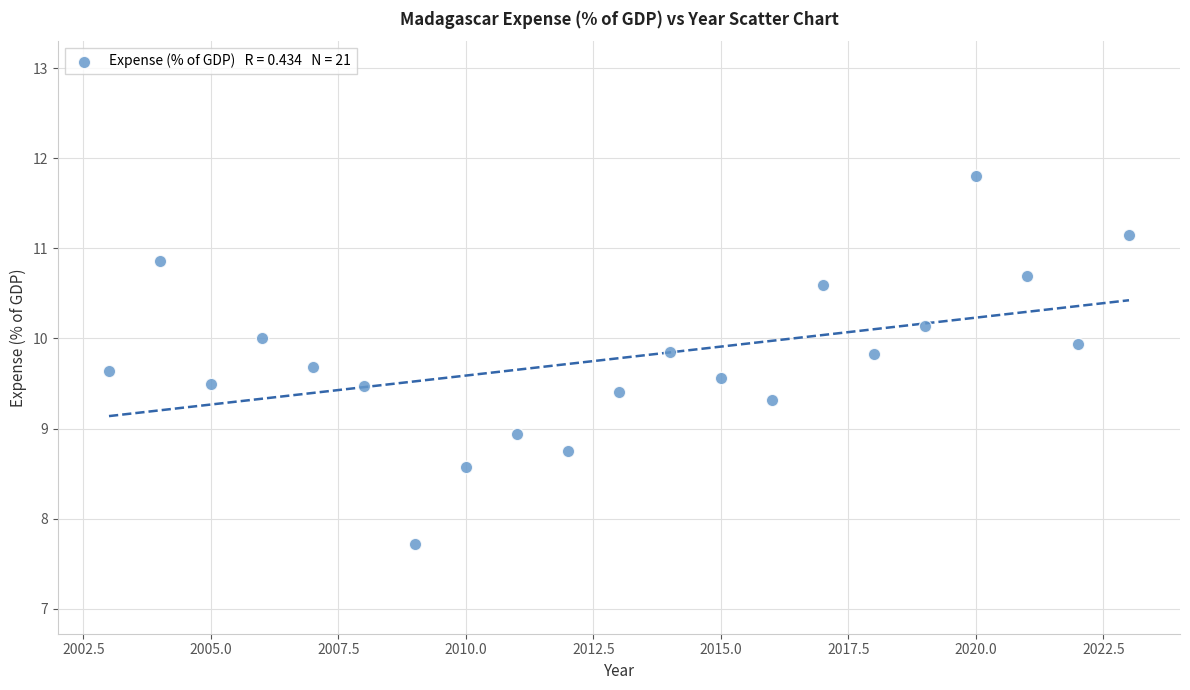

What is the range of X values (max minus min)?

20.0